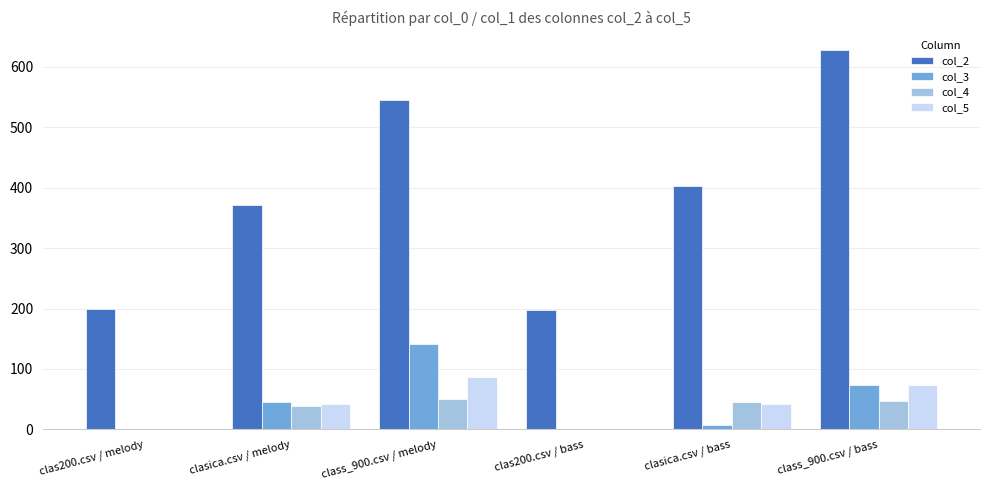

The col_3 series shows 73 at class_900.csv / bass. True or false?

True